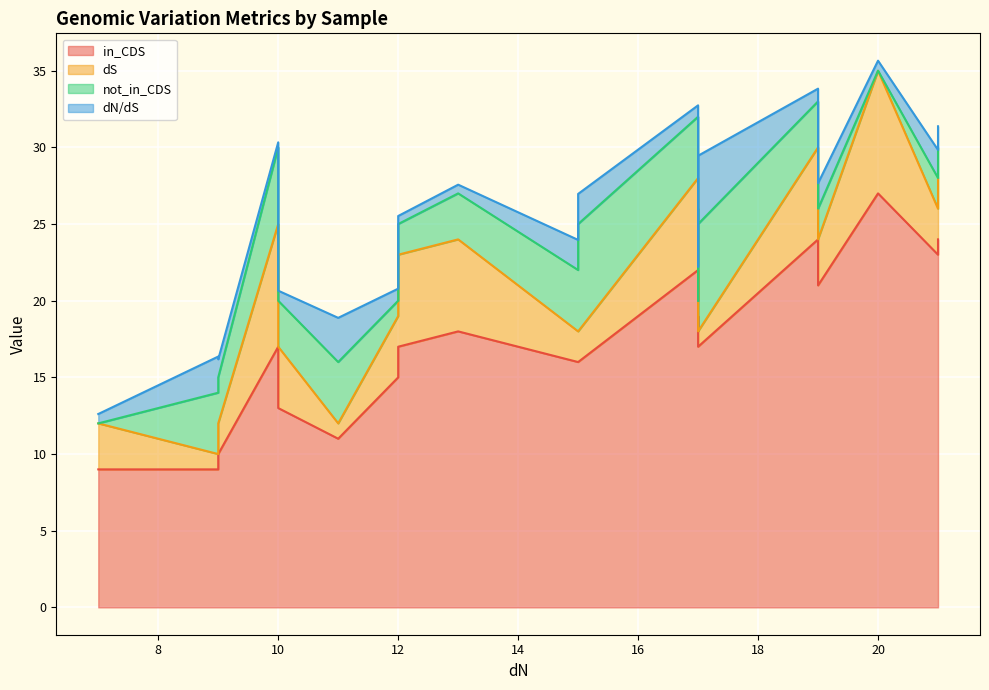

How many lines are shown in the chart?

4